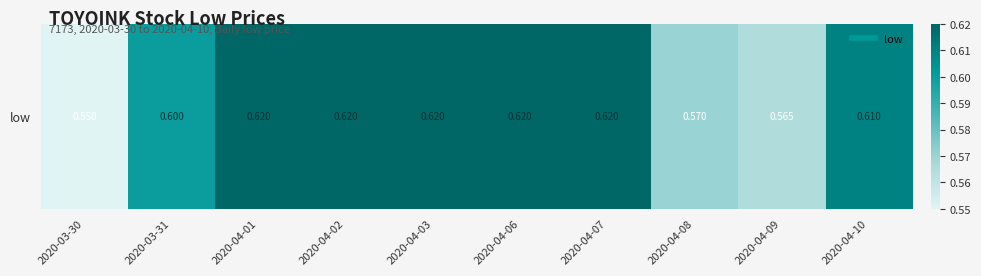

True or false: the data shows 0.6 at 2020-04-06.

True